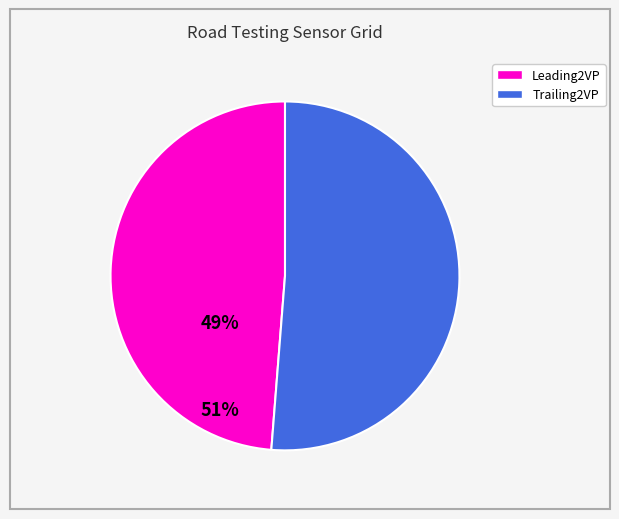

How many slices are in this pie chart?

2